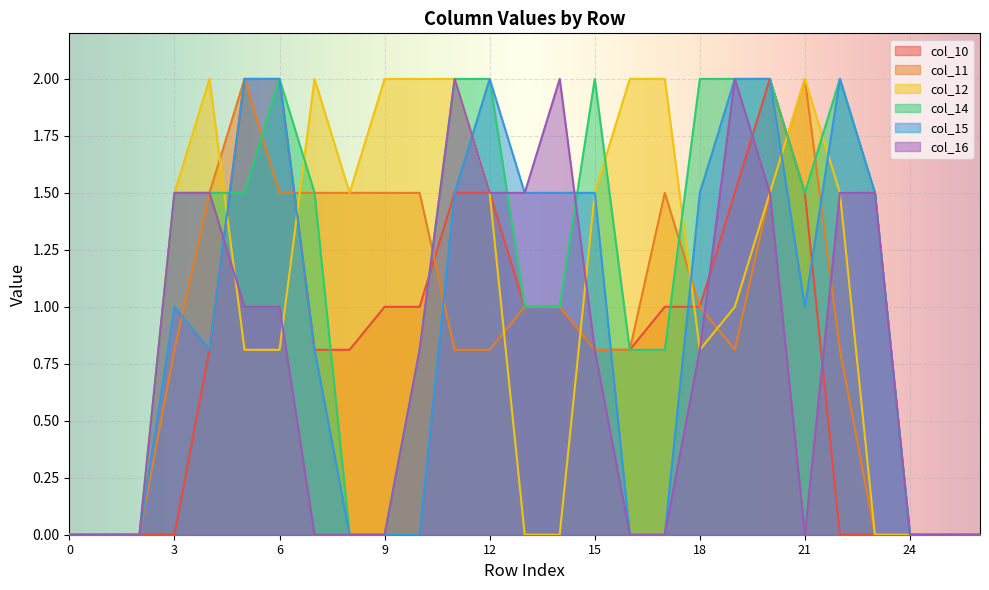

How many interior local peaks does the col_16 series have?

3